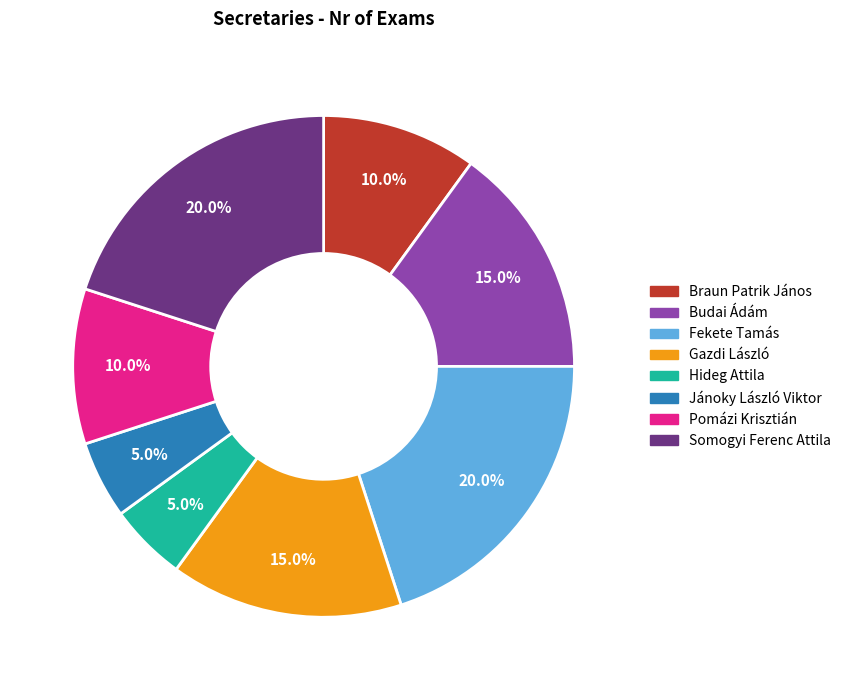

How many slices are in this pie chart?

8